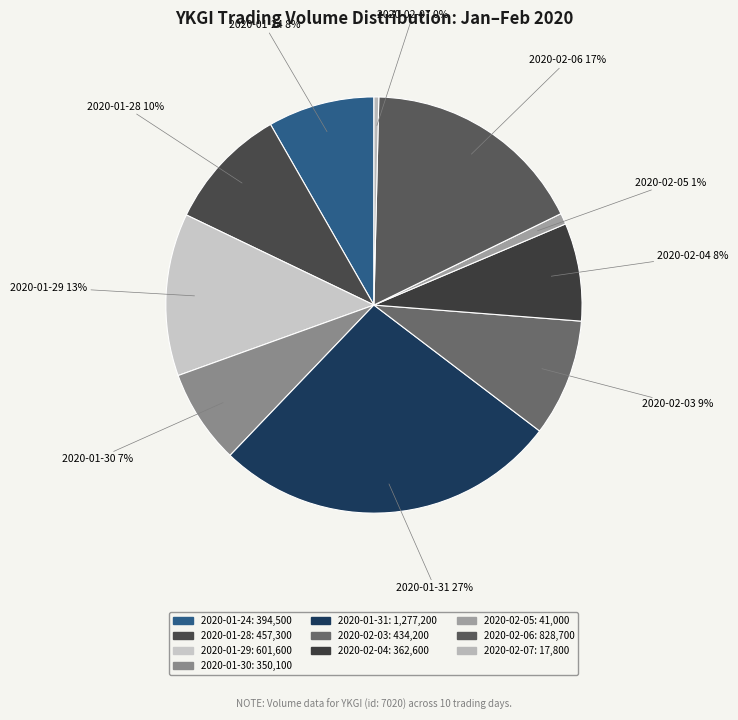

What portion of the pie excludes 2020-02-04?

92.4%